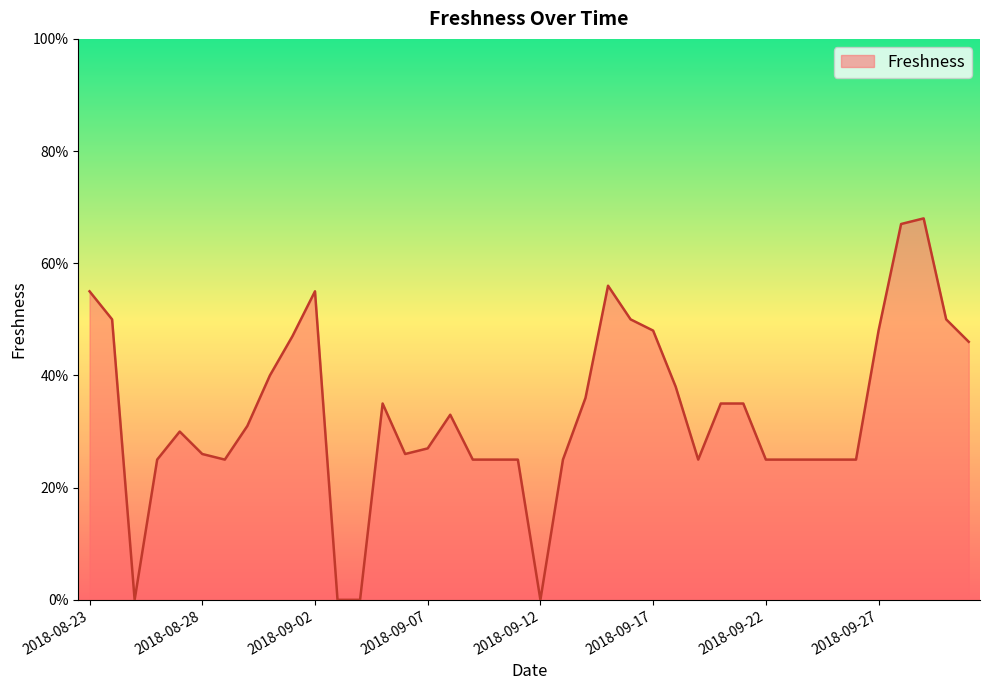

What is the label of the 13th point from the left?

2018-09-04